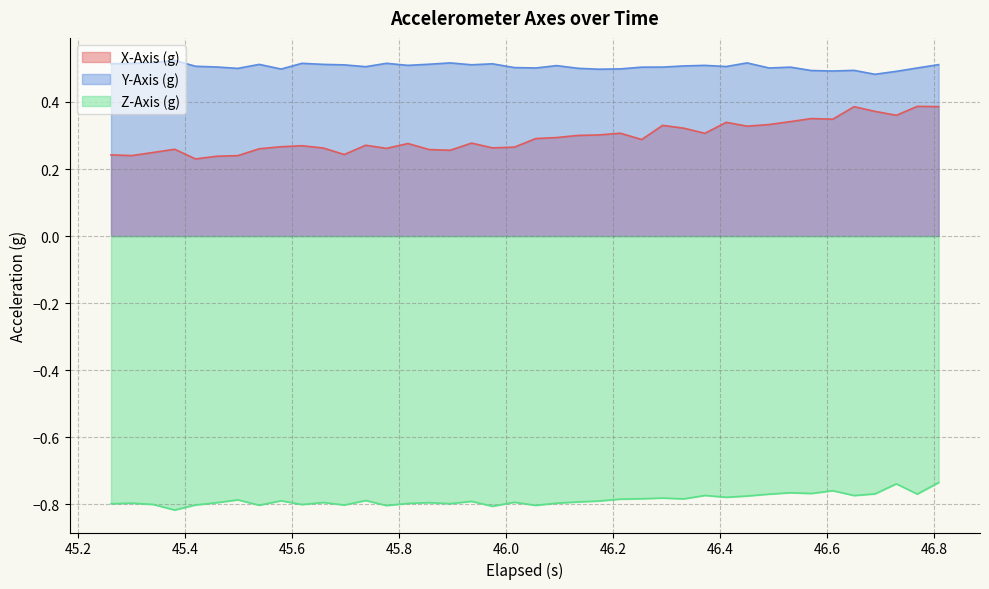

Rank the series by their average value, from highest to lowest.

Y-Axis (g), X-Axis (g), Z-Axis (g)